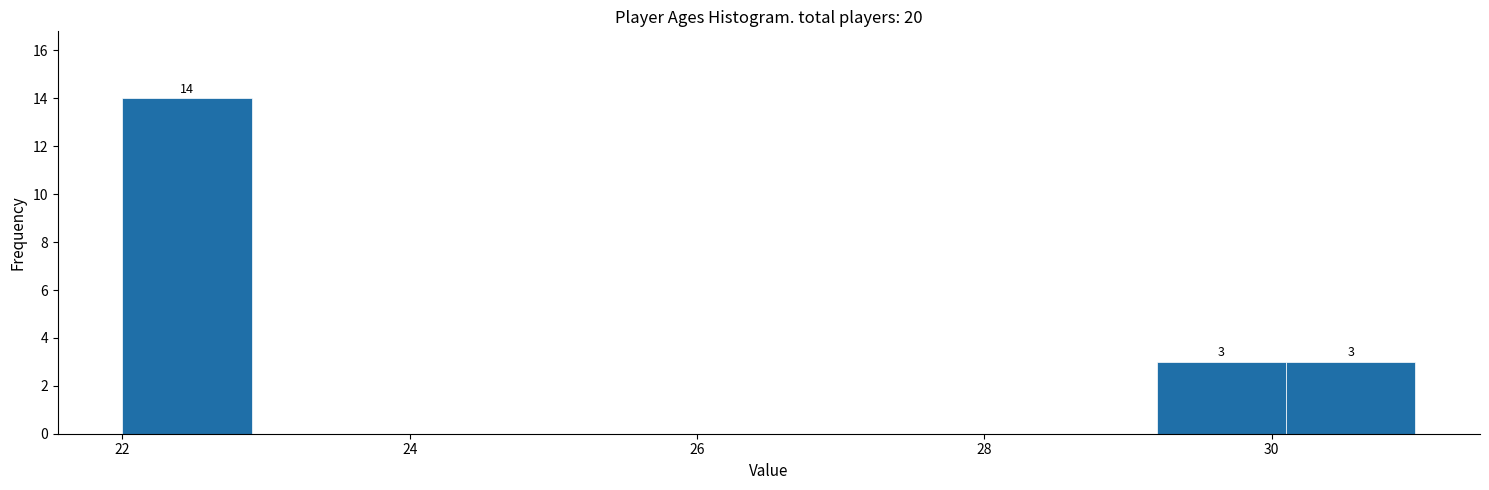

Over which range of the x-axis is the bar tallest?

22.0 to 22.9